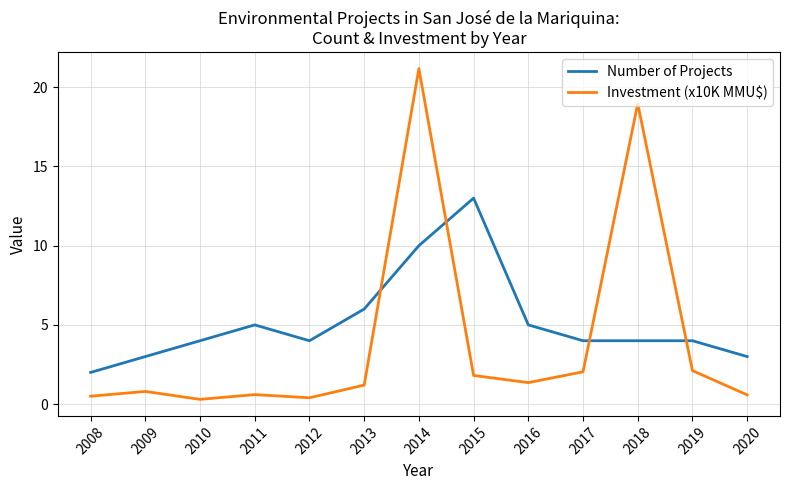

What is the difference between the maximum and minimum values in the Investment (x10K MMU$) series?

20.9